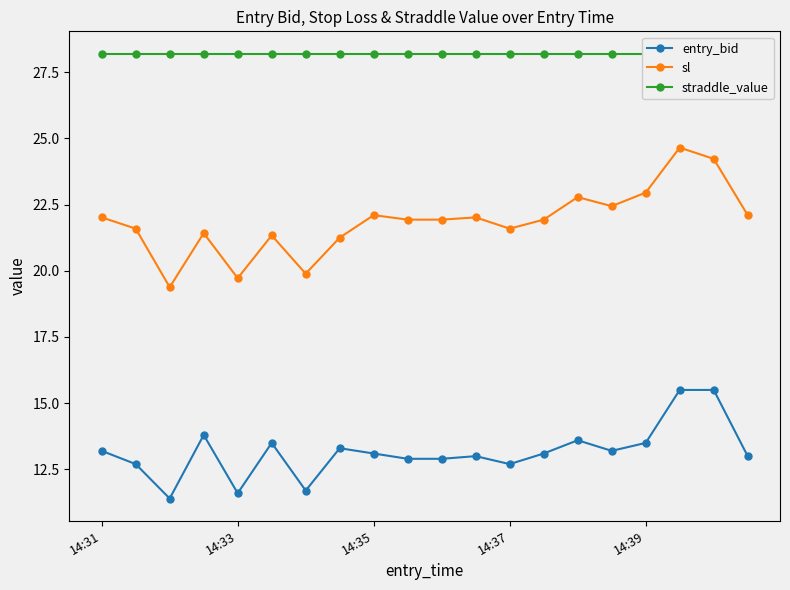

The entry_bid series shows 13.2 at 14:31. True or false?

True